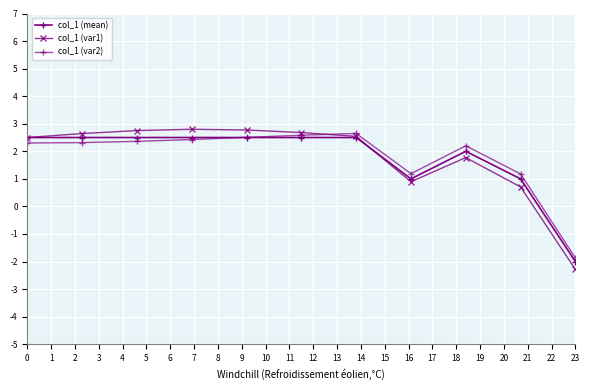

At which category is the sum across all series the highest?

4